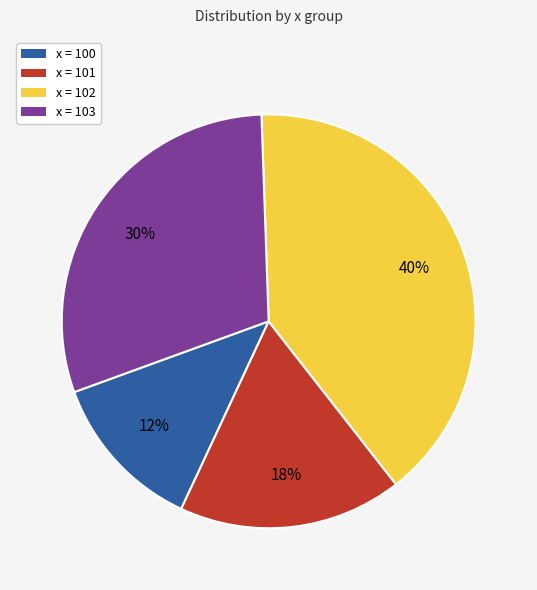

To the nearest percent, what is the average slice percentage?

25%